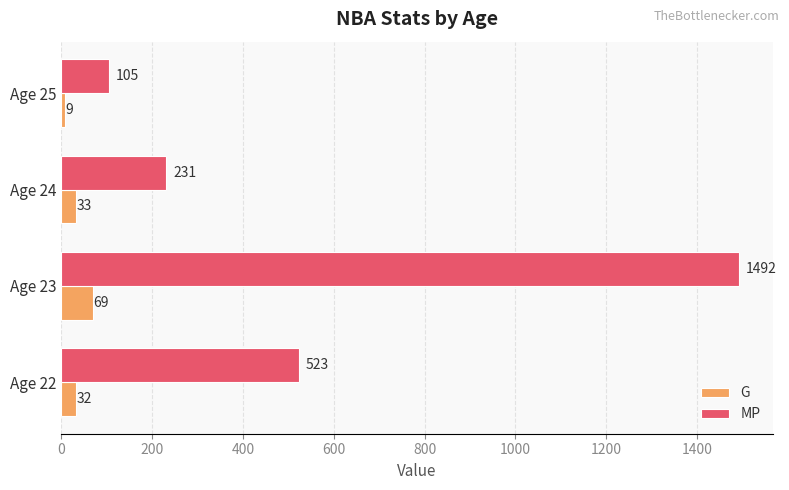

At how many categories does at least one series exceed 372?

2